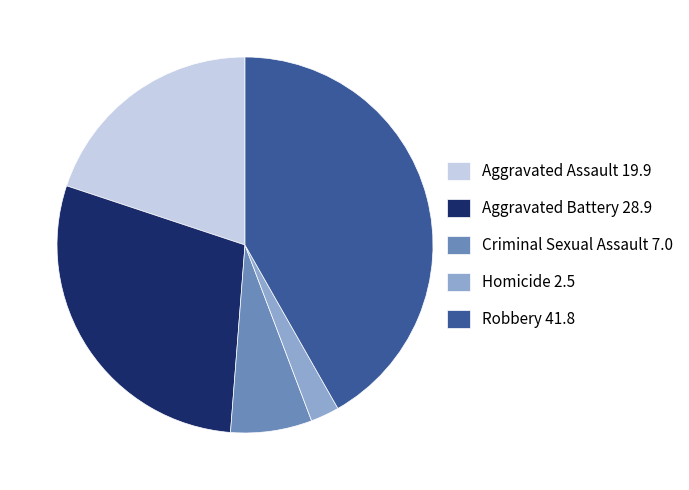

Between Homicide and Robbery, which is larger?

Robbery